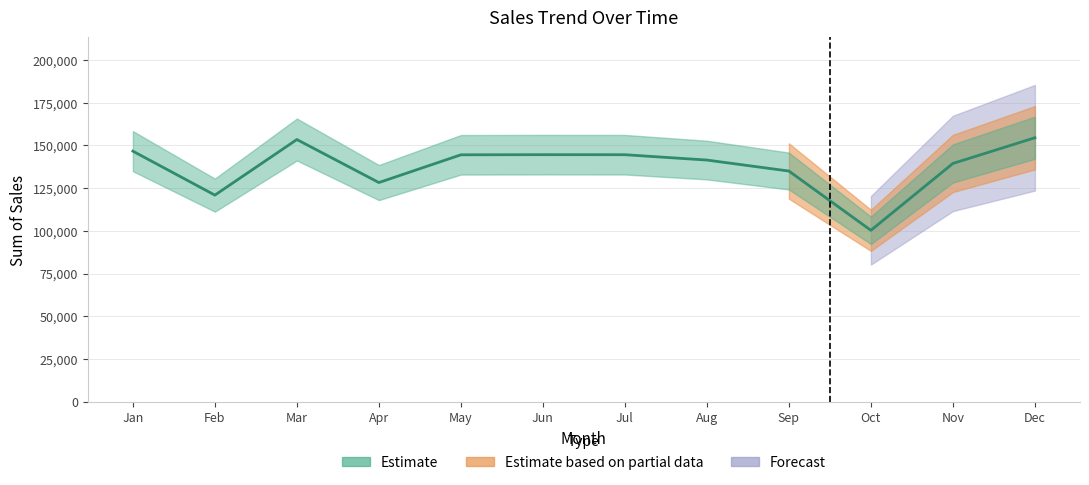

Between Aug and Sep, which is larger?

Aug